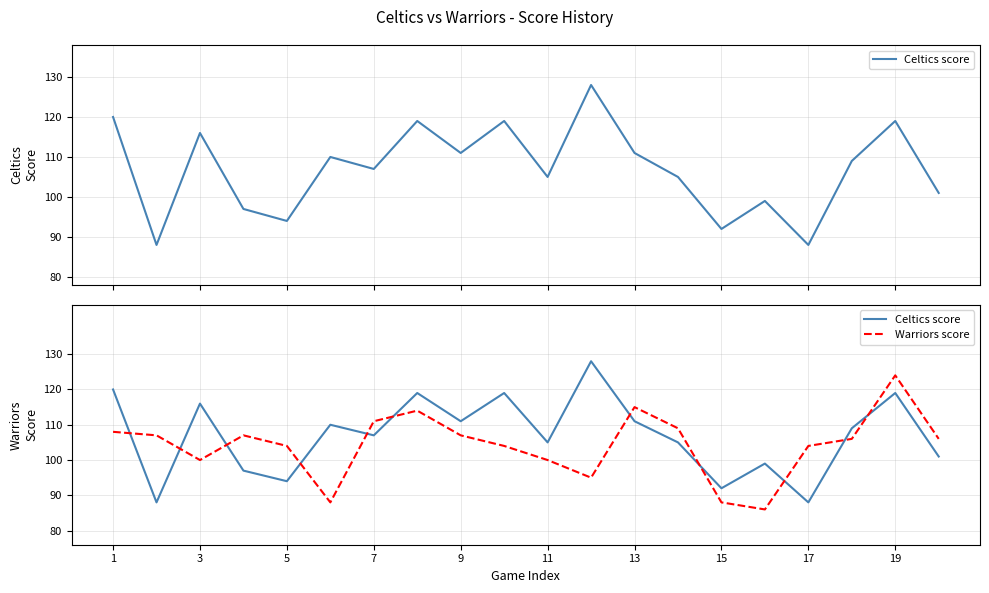

True or false: Celtics score and Warriors score intersect in this chart.

True